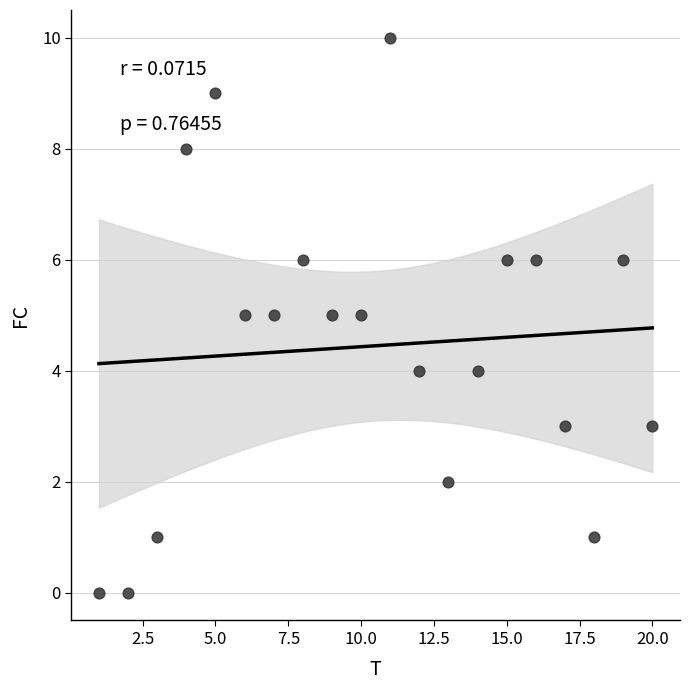

What is the range of Y values (max minus min)?

10